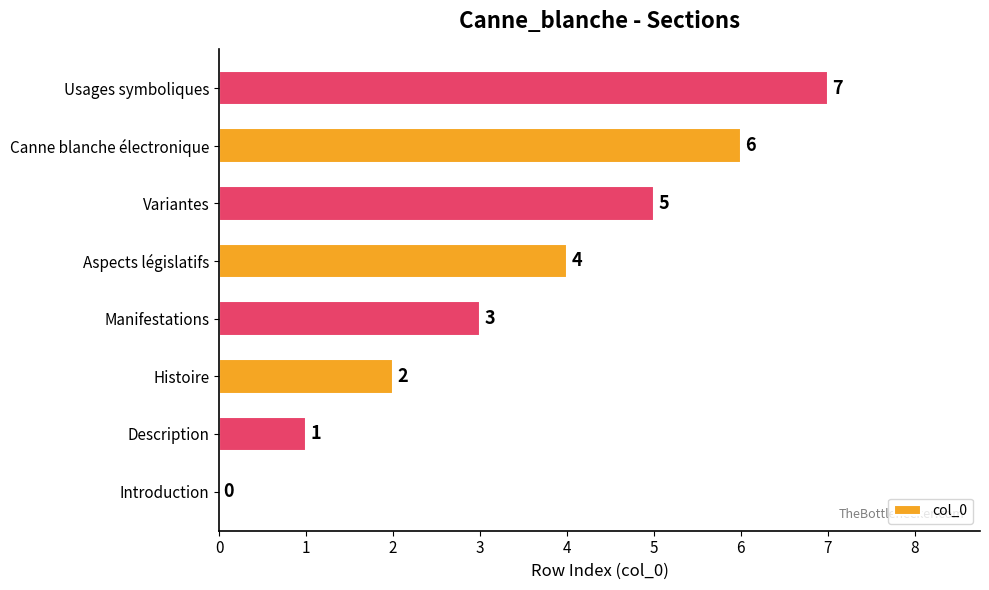

Are the bars horizontal?

Yes